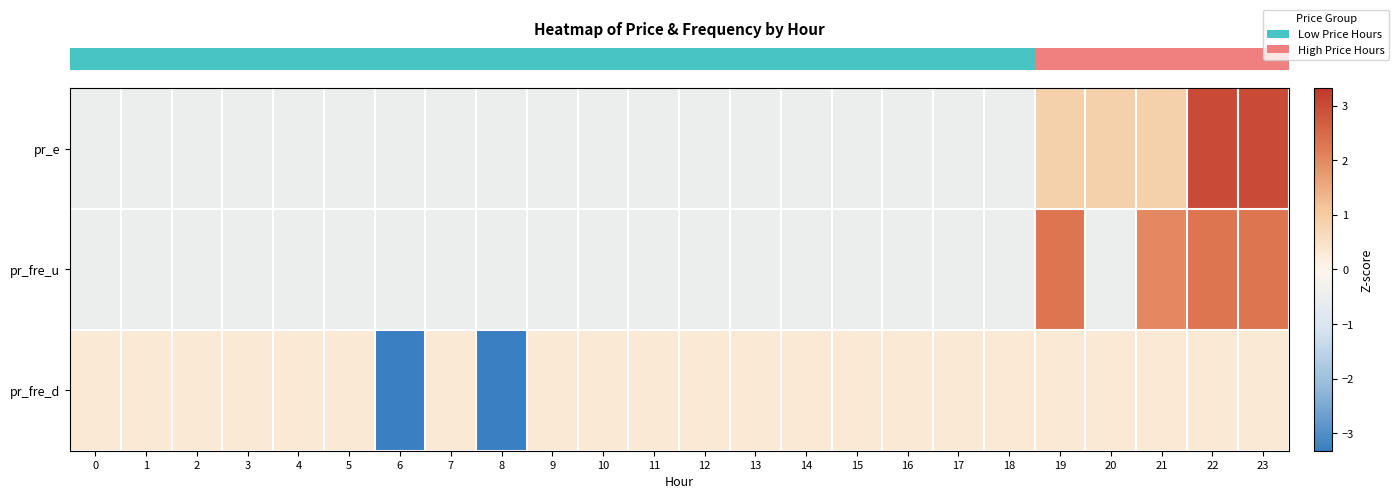

At which category is the sum across all series the highest?

22